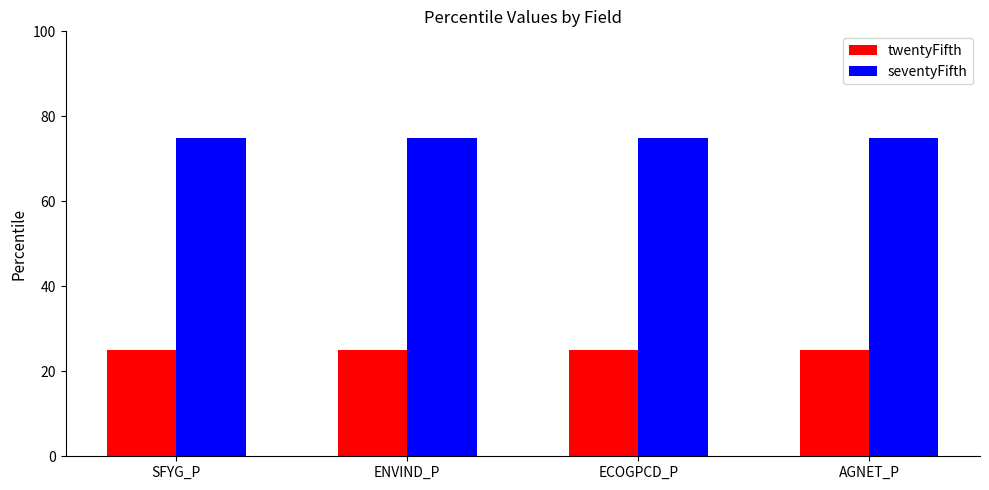

What is the maximum value for seventyFifth?

75